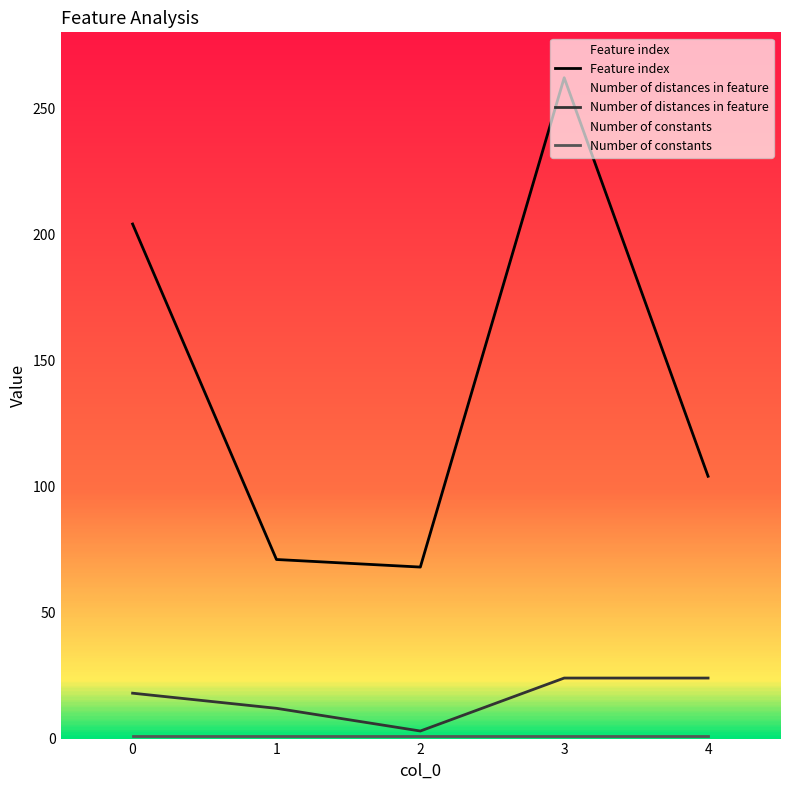

Between 1 and 4, which is larger?

4